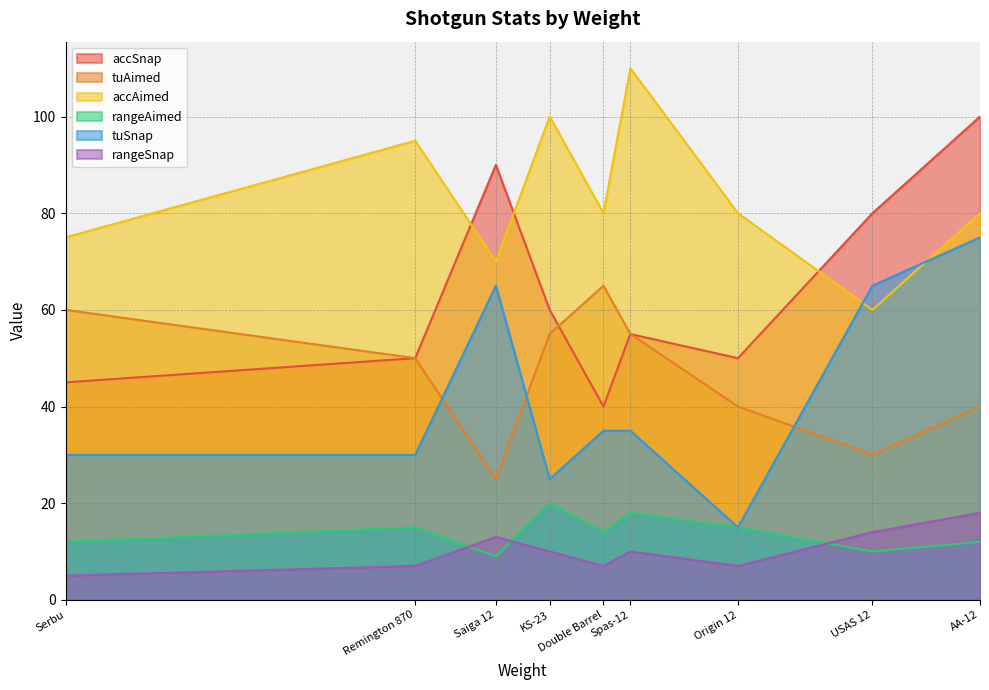

What is the minimum value shown in the chart?

5